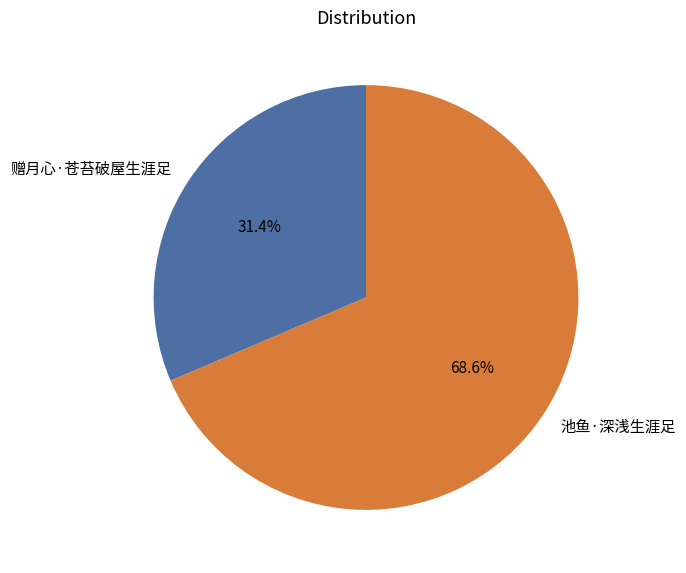

To the nearest percent, what is the average slice percentage?

50%